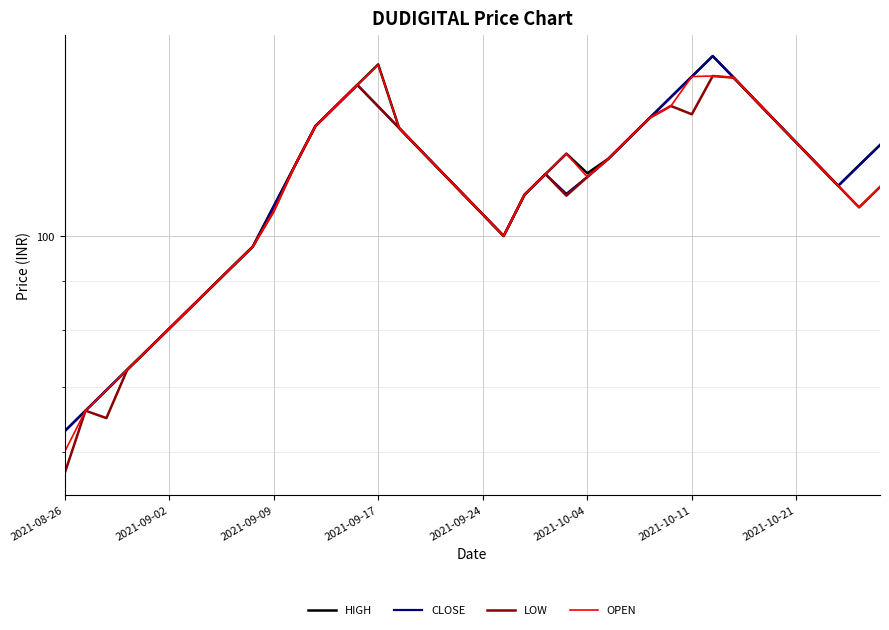

Rank the series at 21 from highest to lowest value.

HIGH, CLOSE, LOW, OPEN